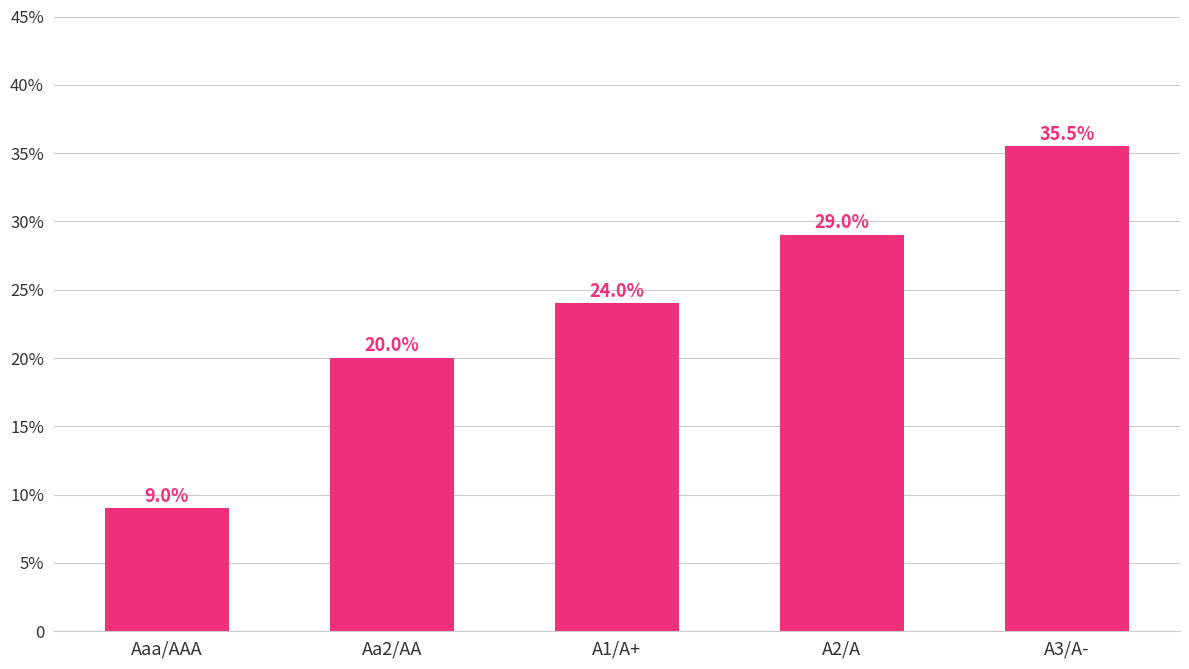

List the labels in order of value, smallest first.

Aaa/AAA, Aa2/AA, A1/A+, A2/A, A3/A-